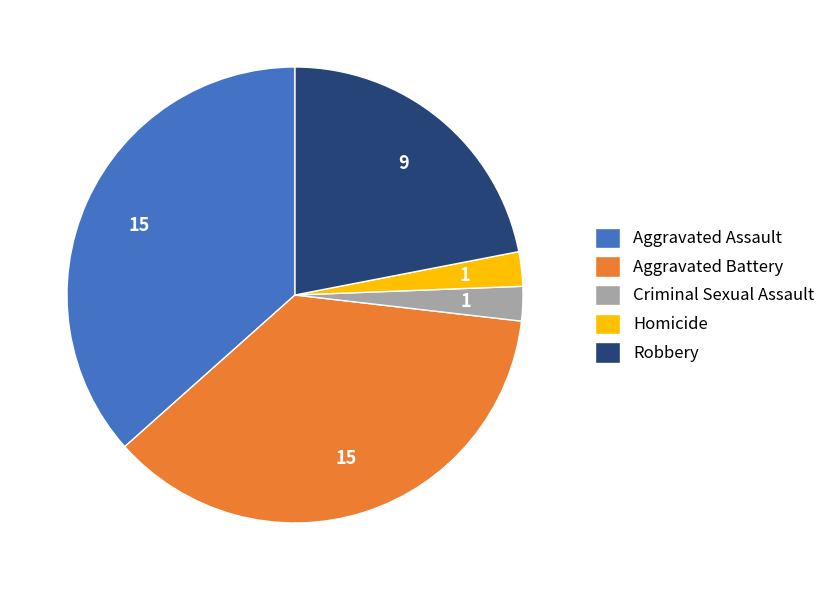

Is Criminal Sexual Assault the majority of the pie?

No